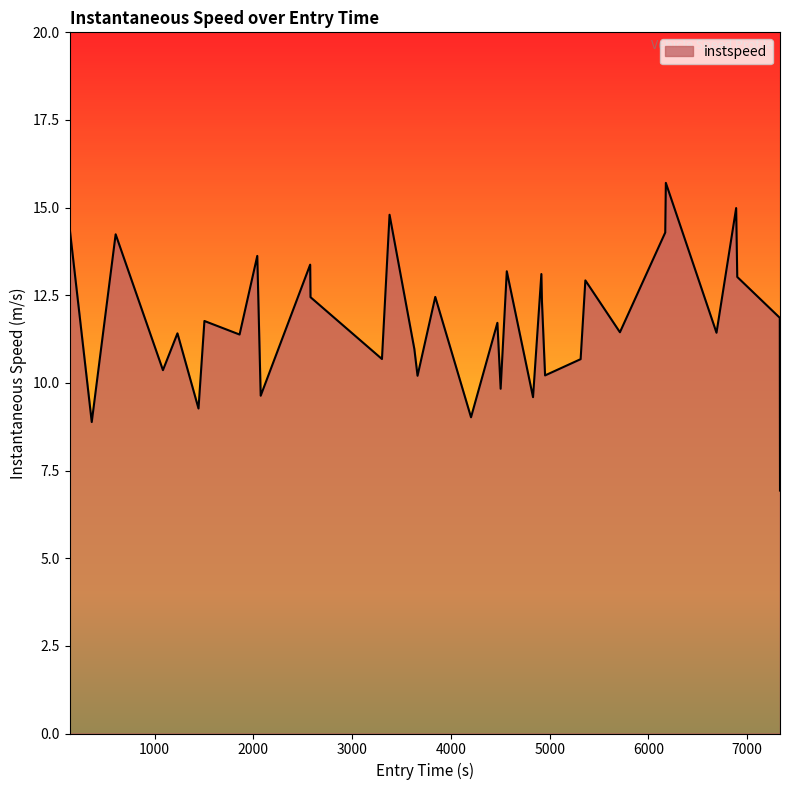

What is the minimum value shown in the chart?

6.9